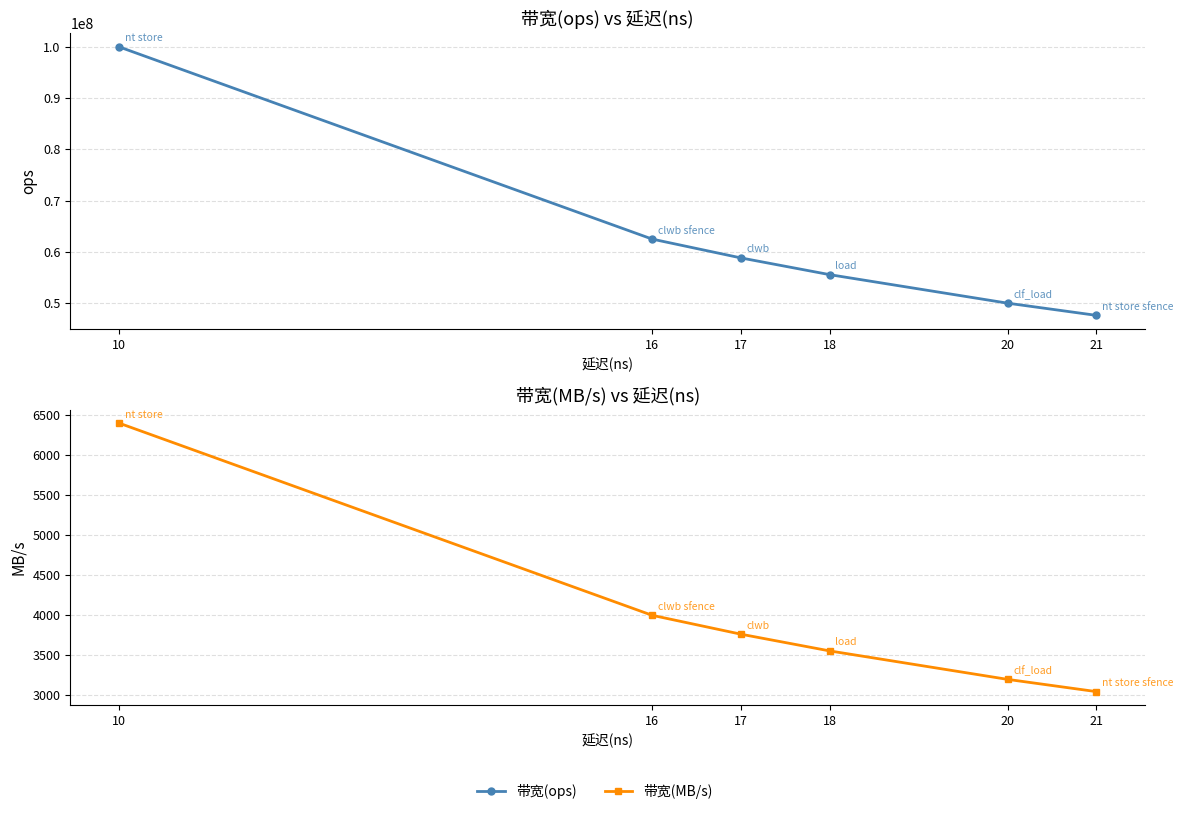

True or false: 带宽(MB/s) and 带宽(ops) cross at least once.

False